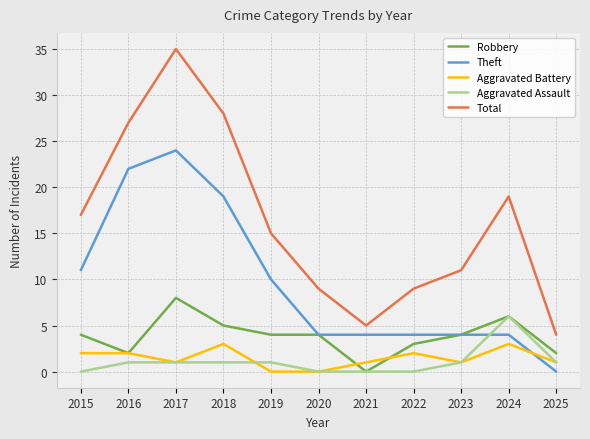

True or false: Total has a value of 7 at 2025.

False